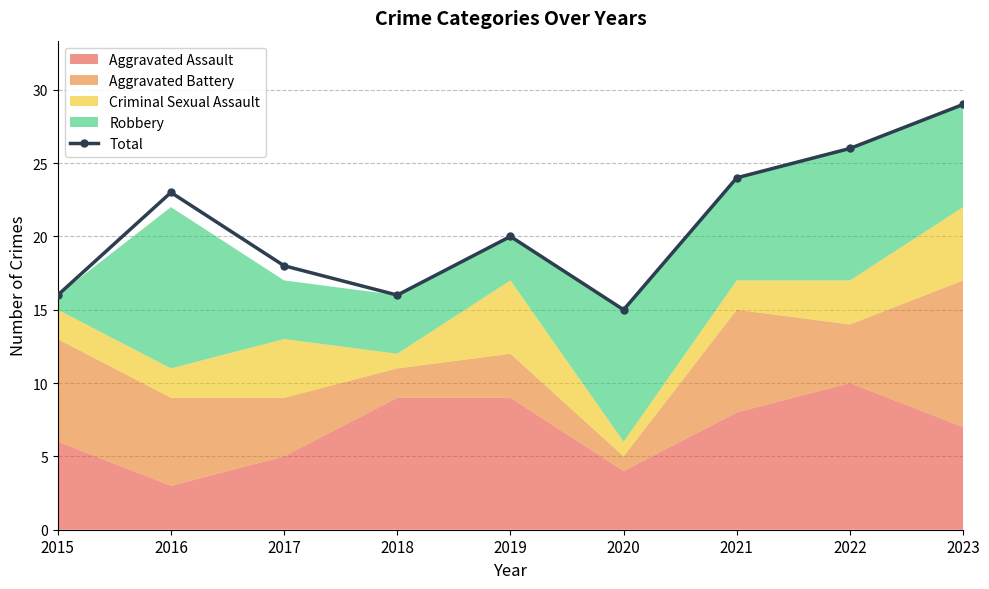

Reading right to left, list all the values displayed in this chart.

2023=29	2022=26	2021=24	2020=15	2019=20	2018=16	2017=18	2016=23	2015=16